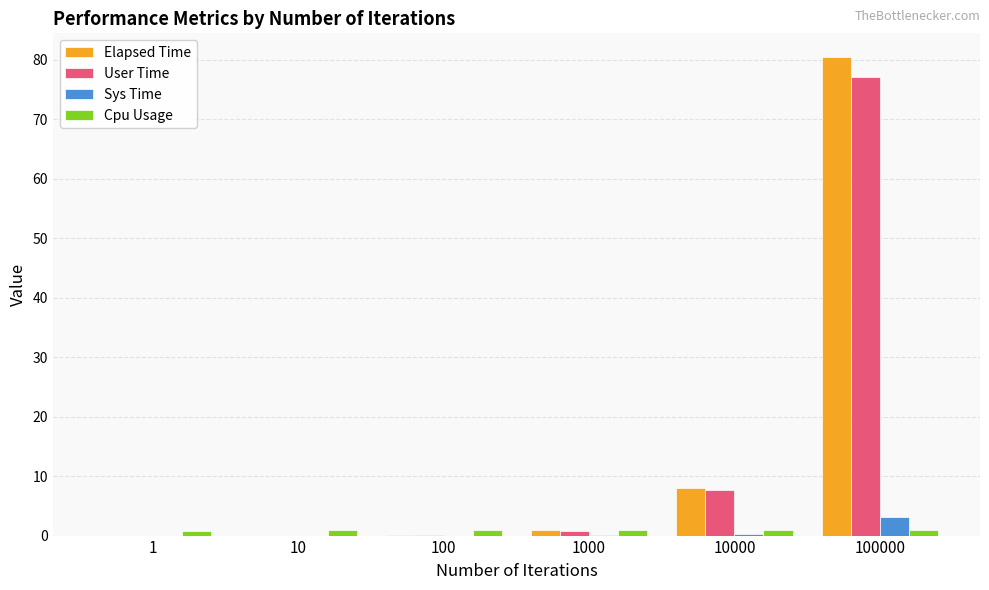

Between 10000 and 100000, which series saw the biggest shift?

Elapsed Time